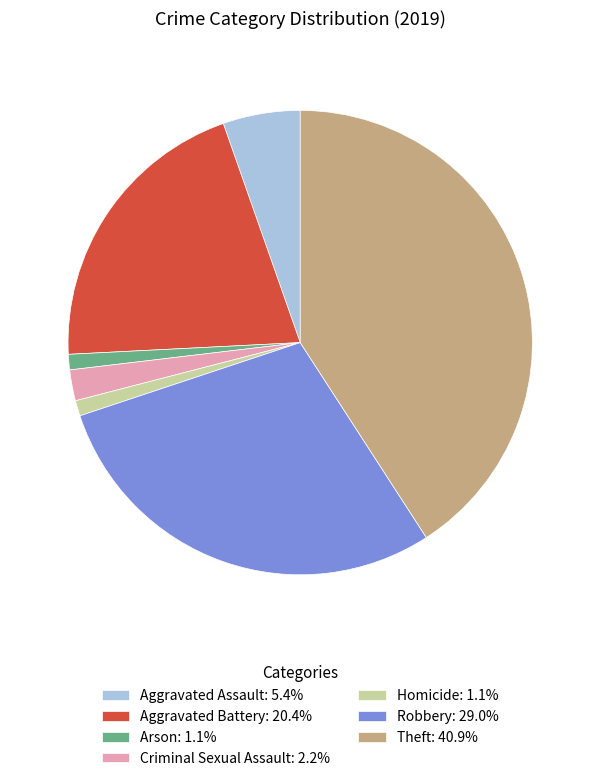

Approximately how many times larger is the value at Theft: 40.9% compared to Robbery: 29.0%?

1.4